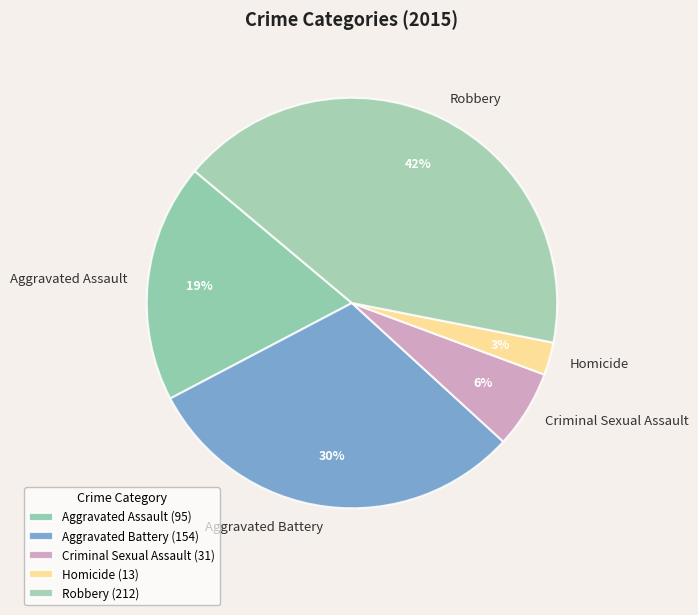

Do Homicide and Aggravated Battery together represent more than half of the pie?

No